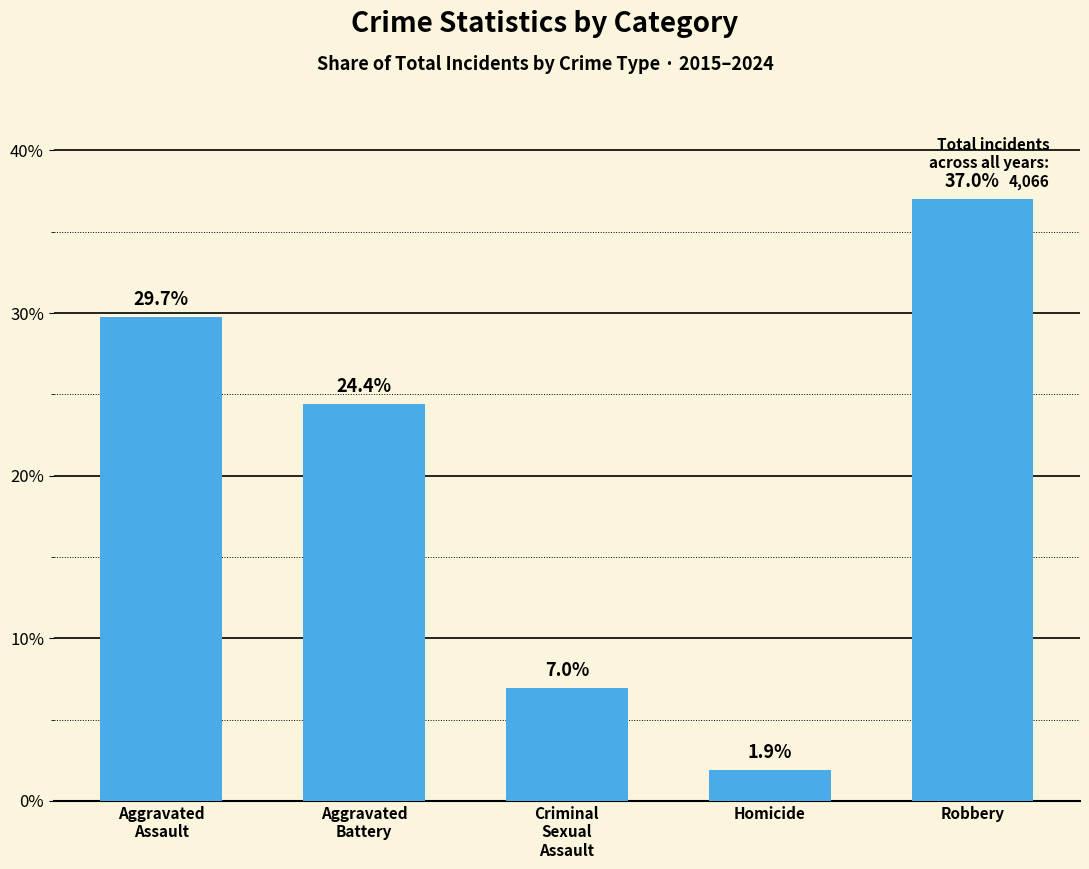

What is the difference between the maximum and minimum values?

35.1